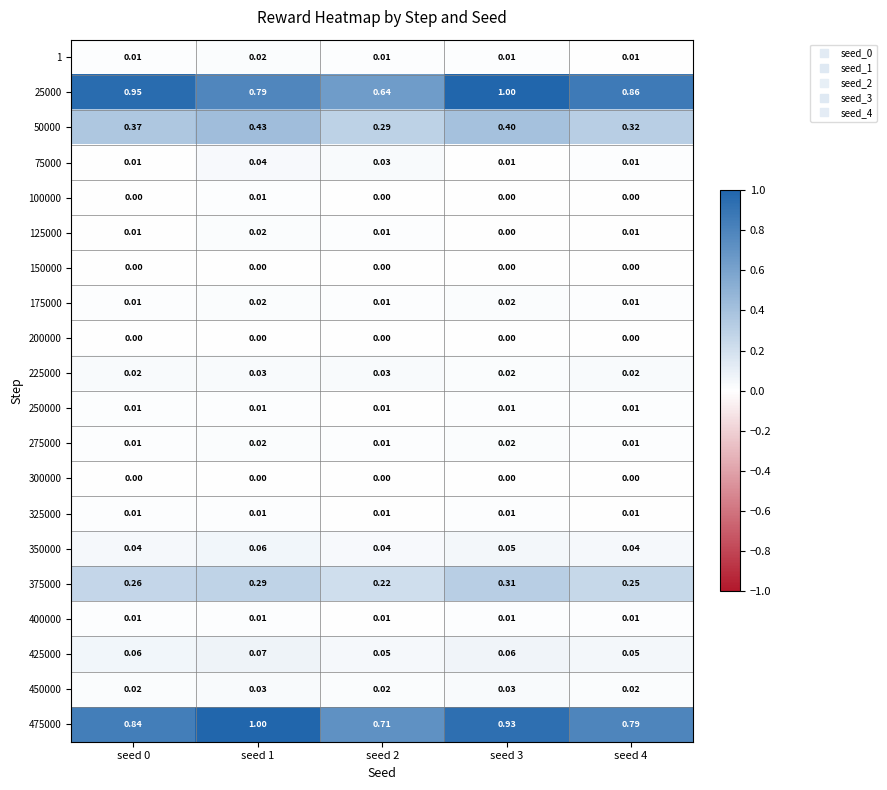

Is the value of 400000 at seed 4 greater than the value of 175000 at seed 3?

No